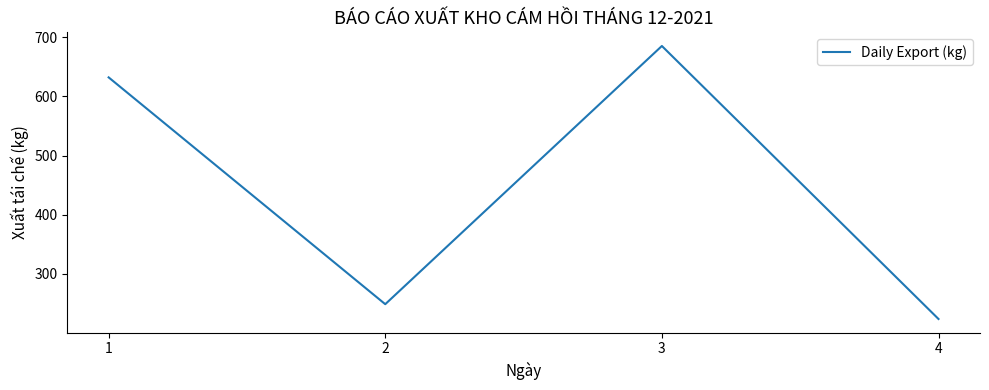

What value does the data have at 2, to the nearest 50?

250